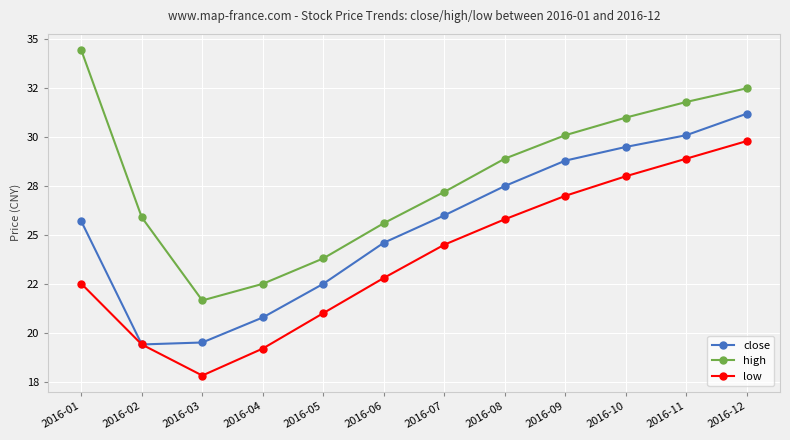

Reading left to right, what are all the values shown in this chart?

close: 2016-01=25.7	2016-02=19.4	2016-03=19.5	2016-04=20.8	2016-05=22.5	2016-06=24.6	2016-07=26.0	2016-08=27.5	2016-09=28.8	2016-10=29.5	2016-11=30.1	2016-12=31.2
high: 2016-01=34.5	2016-02=25.9	2016-03=21.6	2016-04=22.5	2016-05=23.8	2016-06=25.6	2016-07=27.2	2016-08=28.9	2016-09=30.1	2016-10=31.0	2016-11=31.8	2016-12=32.5
low: 2016-01=22.5	2016-02=19.4	2016-03=17.8	2016-04=19.2	2016-05=21.0	2016-06=22.8	2016-07=24.5	2016-08=25.8	2016-09=27.0	2016-10=28.0	2016-11=28.9	2016-12=29.8